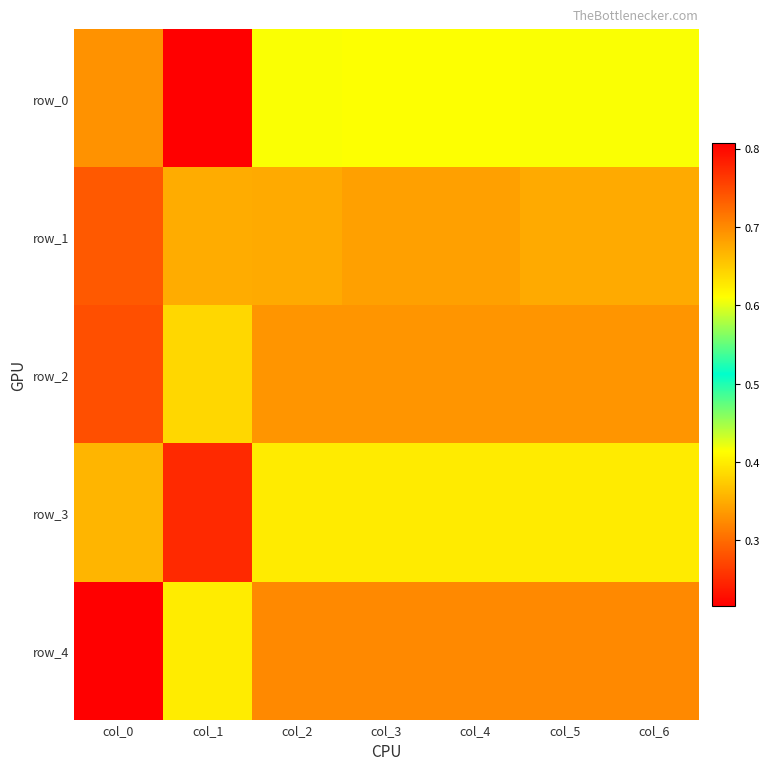

At col_6, list the series in order from largest to smallest.

row_4, row_2, row_1, row_3, row_0